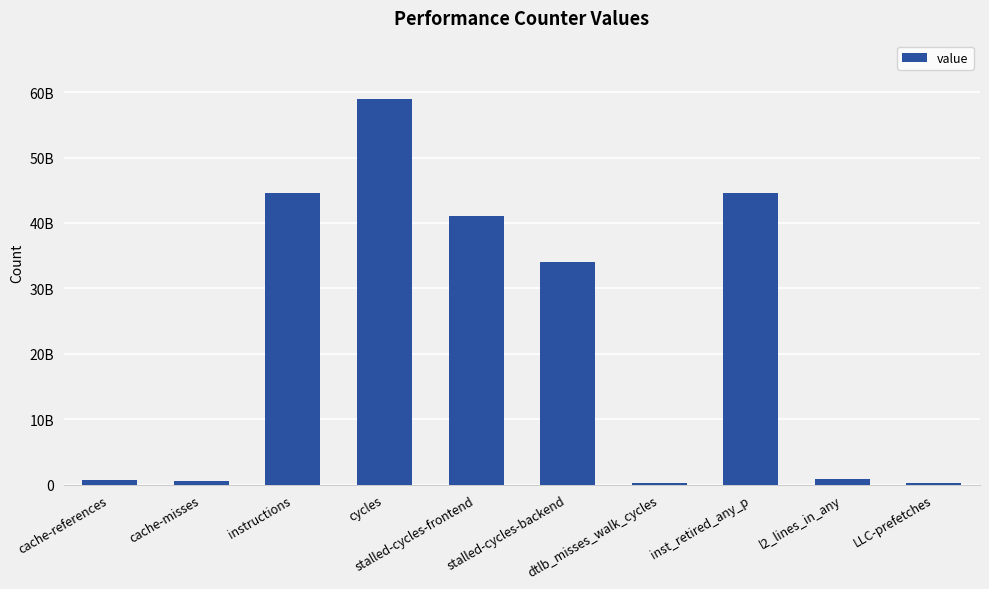

Which label corresponds to the largest value in the chart?

cycles